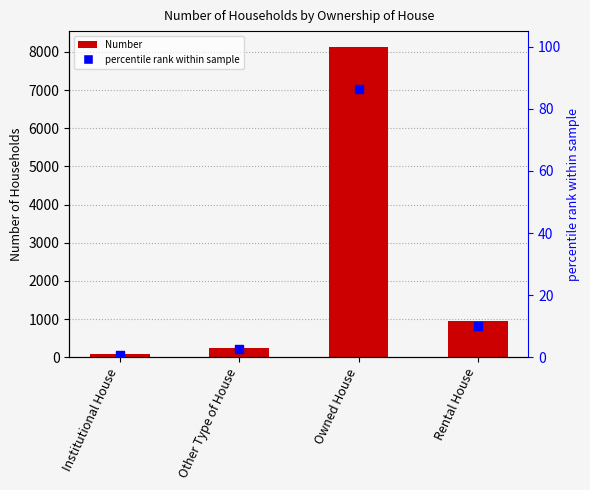

At which category is the sum across all series the highest?

Owned House